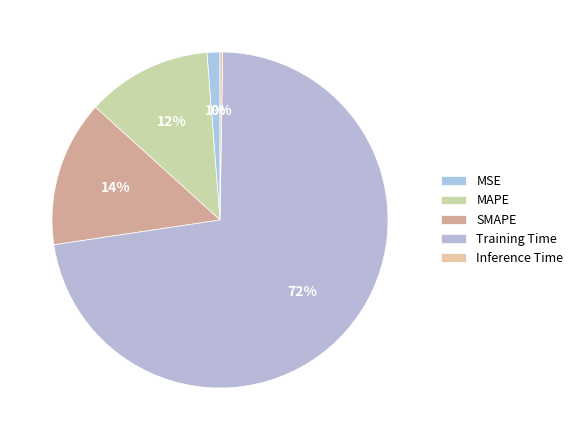

What is the majority slice?

Training Time